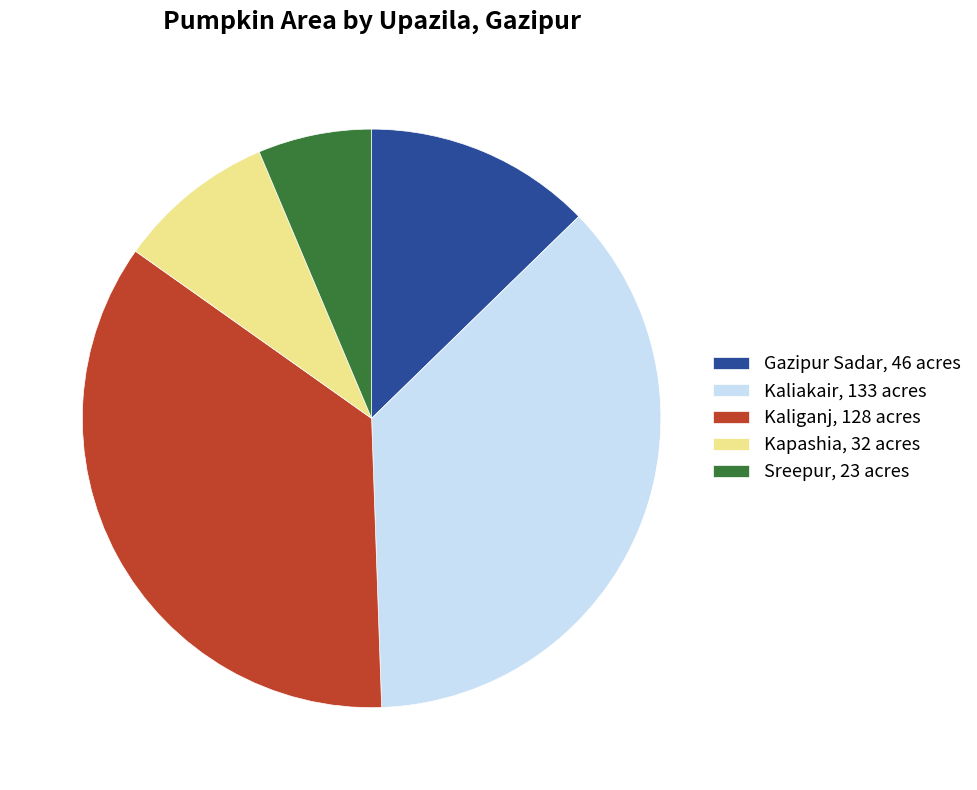

Is it true that Sreepur, 23 acres is 14% of the pie?

False